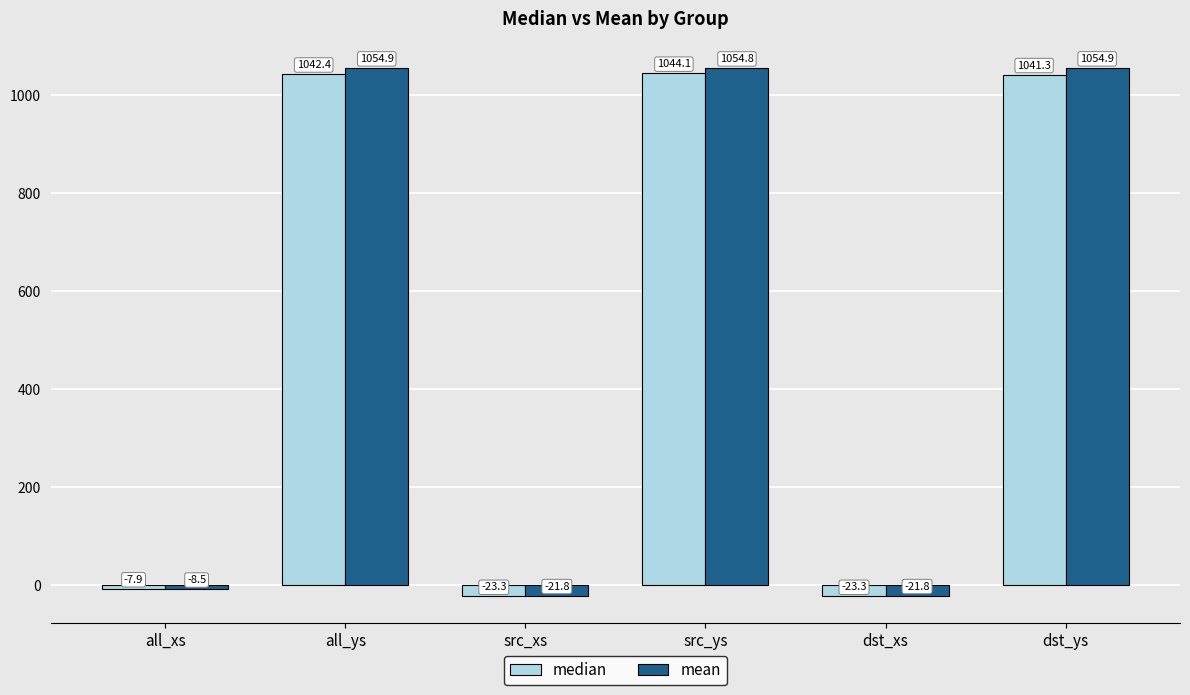

At which category is the sum across all series the highest?

src_ys